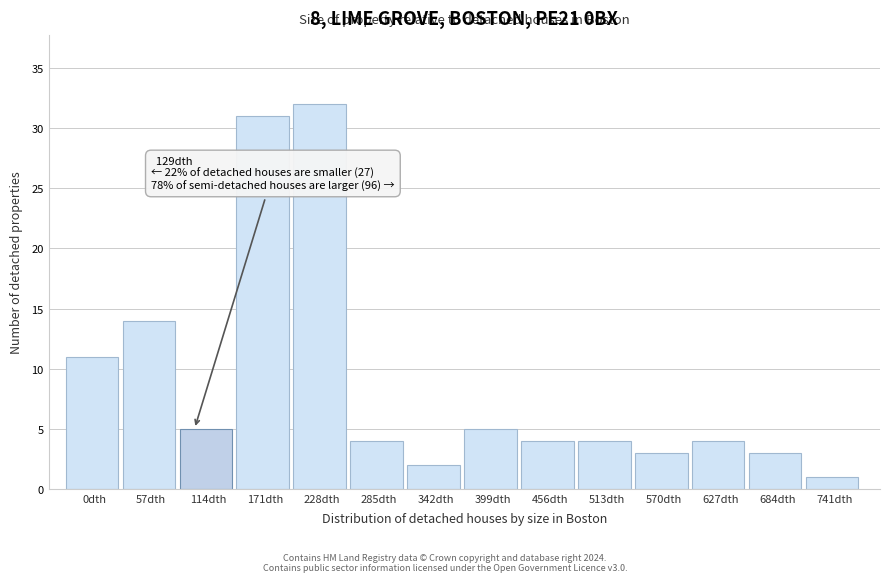

Reading left to right, list all the values displayed in this chart.

11	14	5	31	32	4	2	5	4	4	3	4	3	1